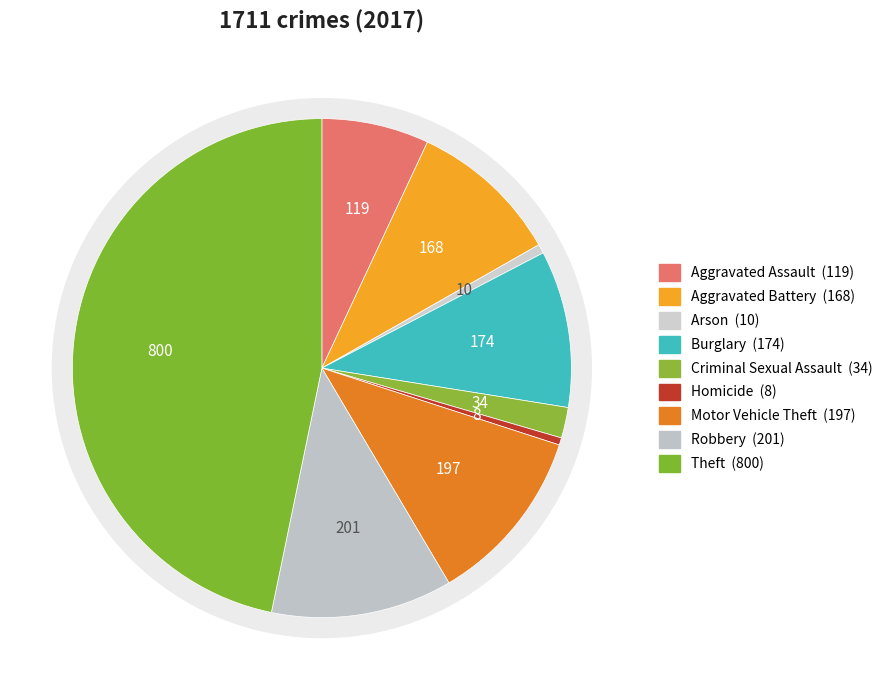

To the nearest percent, what percentage of the pie is Theft?

47%